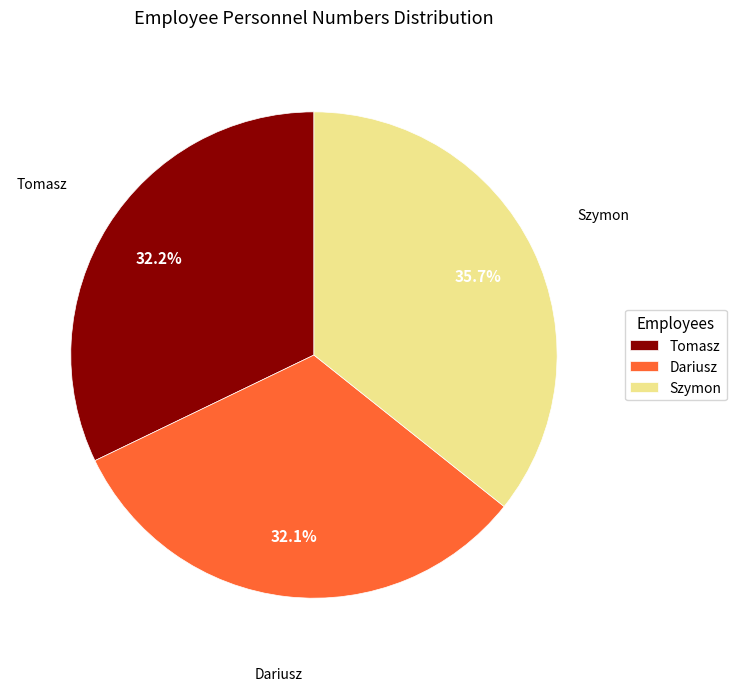

To the nearest percent, what is the difference between the largest and smallest slice percentages?

4%